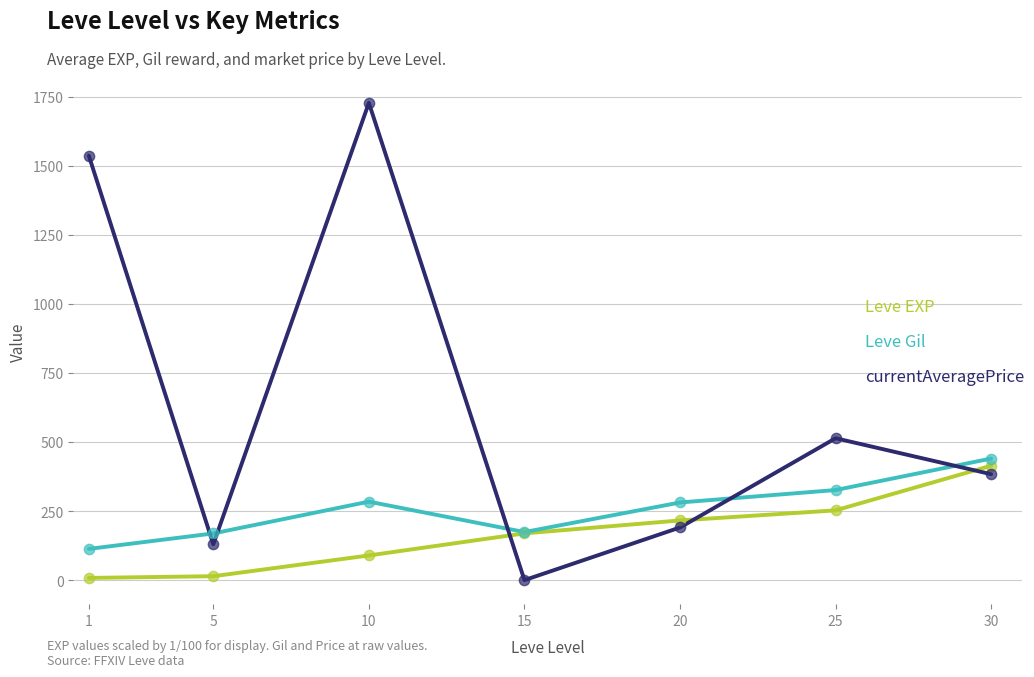

At which category is the sum across all series the highest?

10